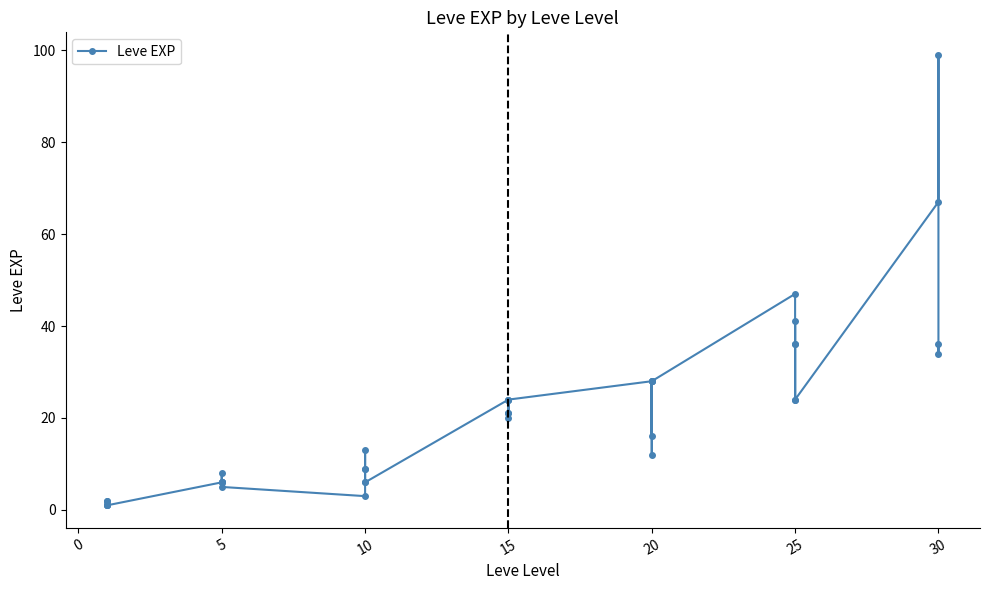

What is the minimum value shown in the chart?

1